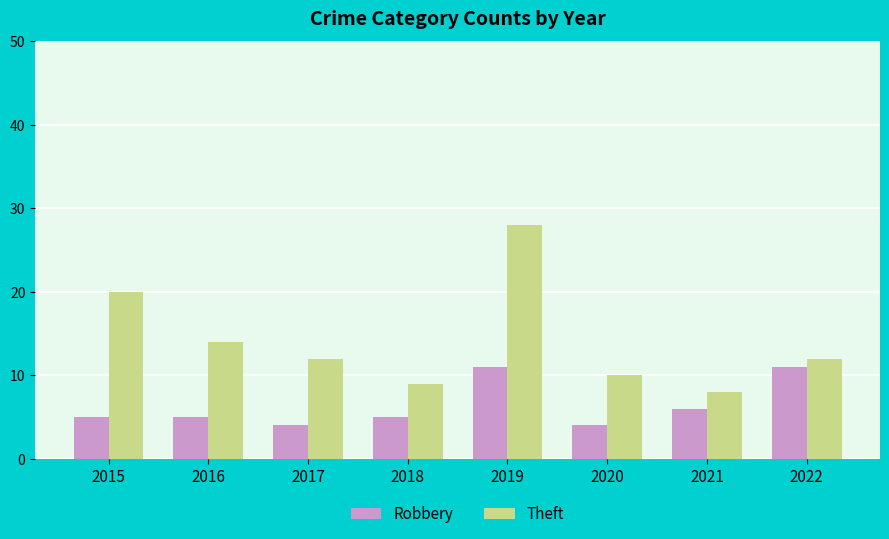

The Robbery series shows 2 at 2018. True or false?

False